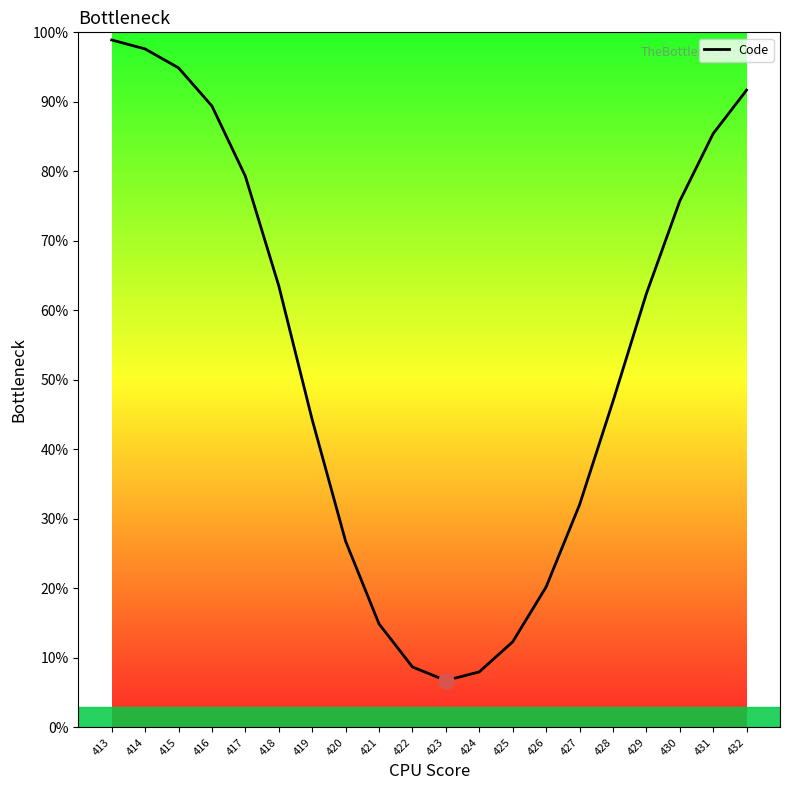

What is the change in value from 418 to 430?

+12.2